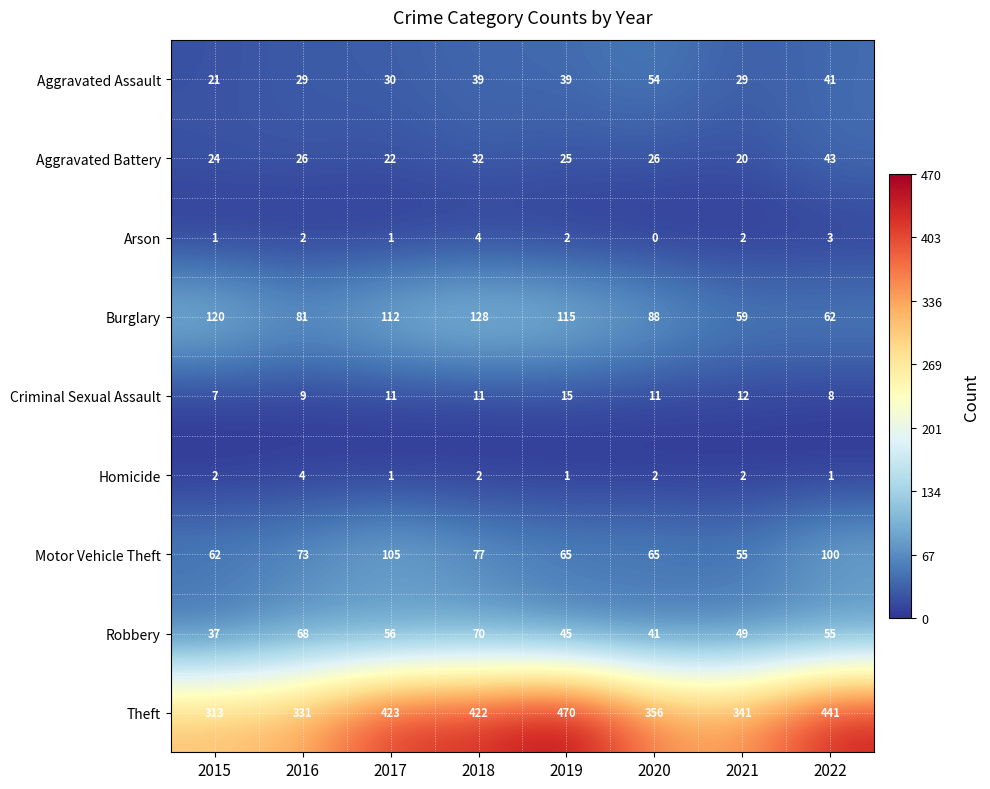

Which series has the largest total across all categories?

Theft